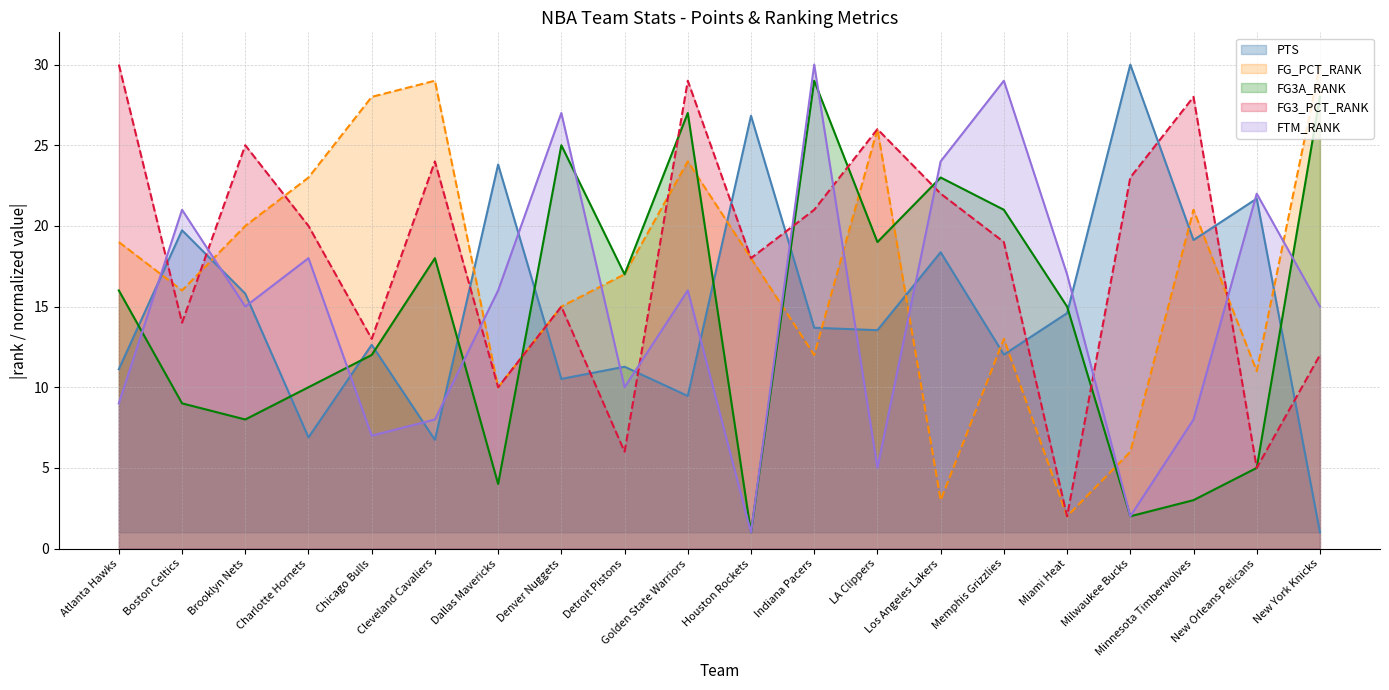

What is the difference between the highest and lowest values at Boston Celtics?

12.0